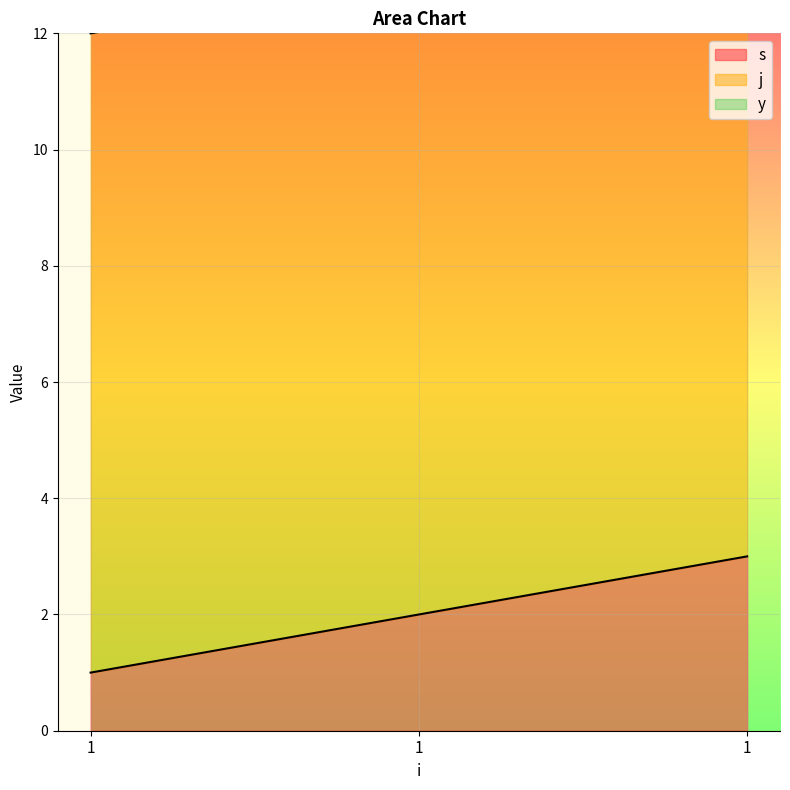

How many values in the s series are below 2?

1